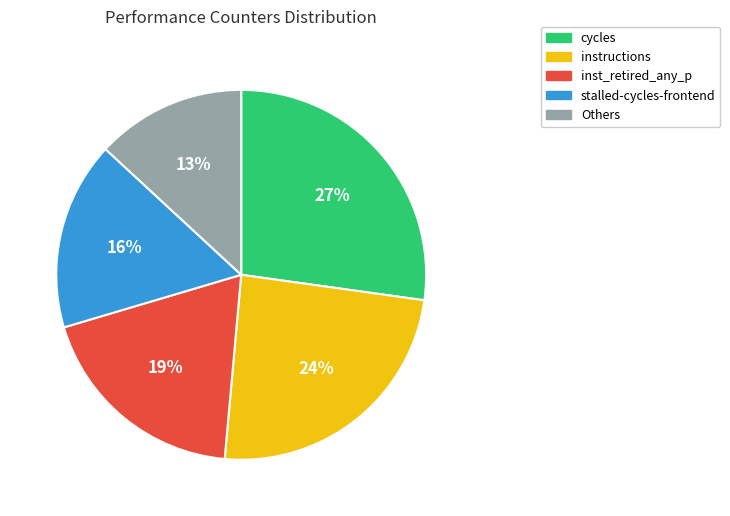

Which slice is the largest?

cycles